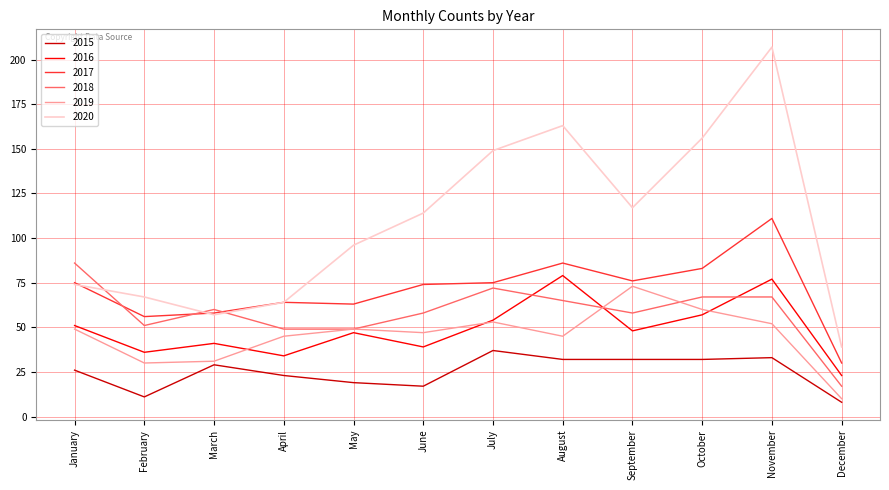

True or false: 2017 has a value of 50 at August.

False